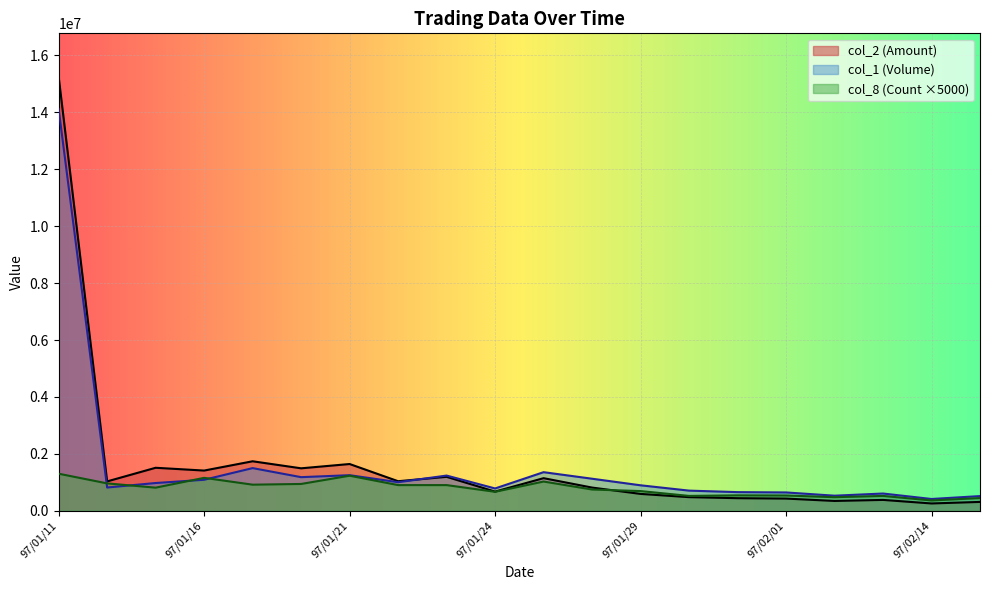

At which category does col_1 (Volume) reach its first local peak?

97/01/17